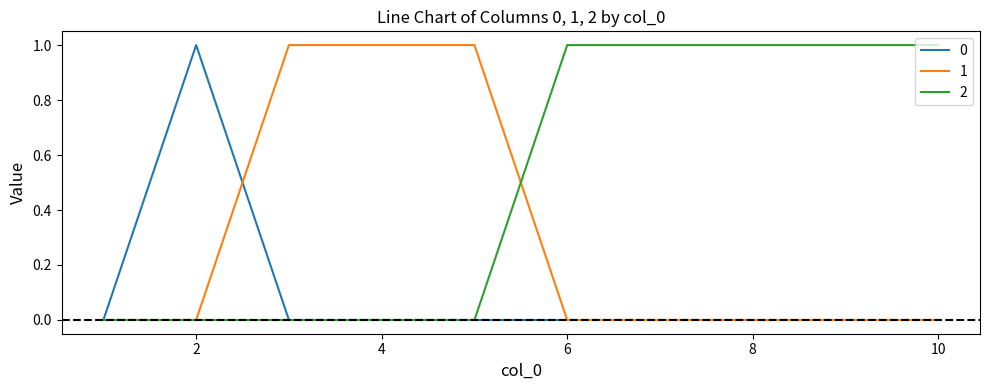

List the series in order of their overall mean, lowest first.

0, 1, 2